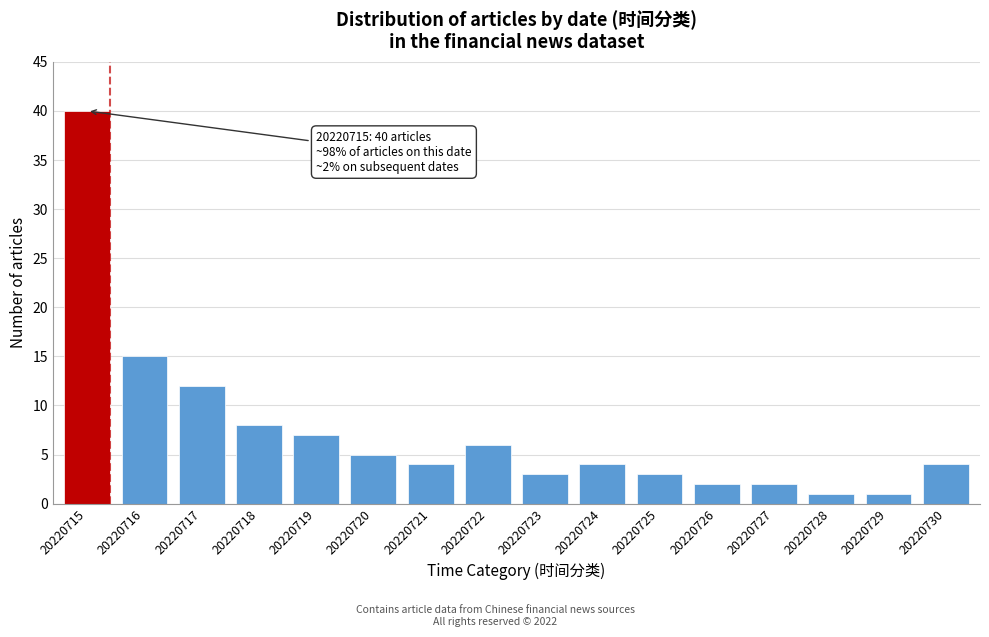

Reading right to left, transcribe all the data shown in this chart.

20220730=4	20220729=1	20220728=1	20220727=2	20220726=2	20220725=3	20220724=4	20220723=3	20220722=6	20220721=4	20220720=5	20220719=7	20220718=8	20220717=12	20220716=15	20220715=40